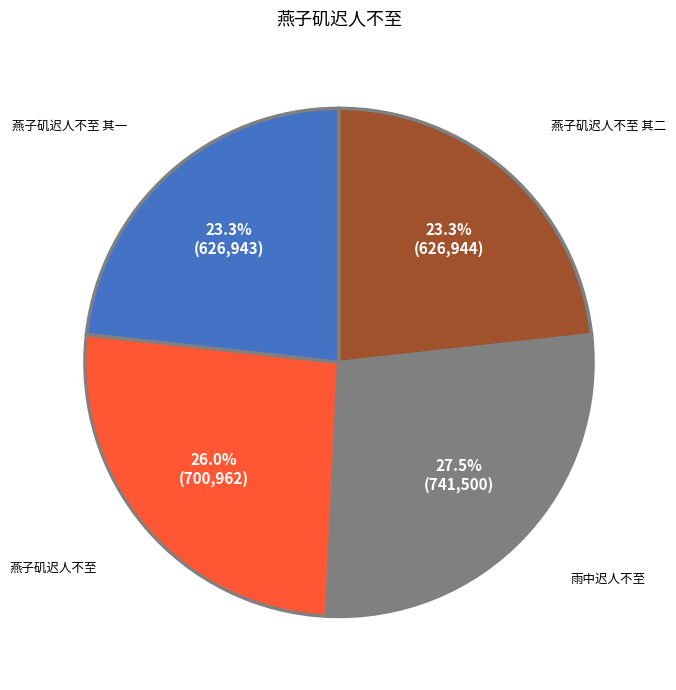

The 雨中迟人不至 slice represents 20% of the pie. True or false?

False